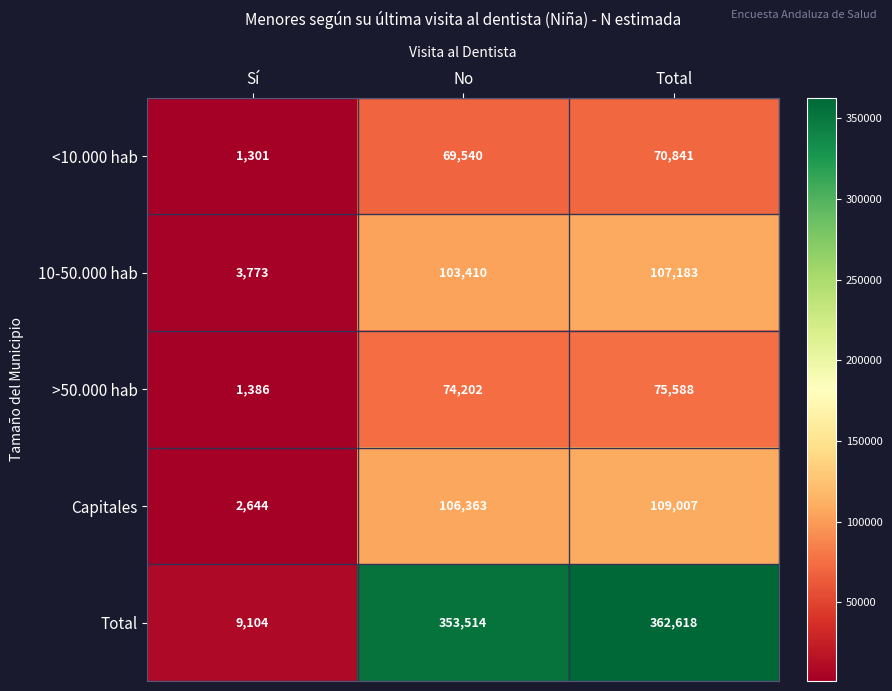

Reading left to right, what are all the values shown in this chart?

<10.000 hab: 1301	69540	70841
10-50.000 hab: 3773	103410	107183
>50.000 hab: 1386	74202	75588
Capitales: 2644	106363	109007
Total: 9104	353514	362618